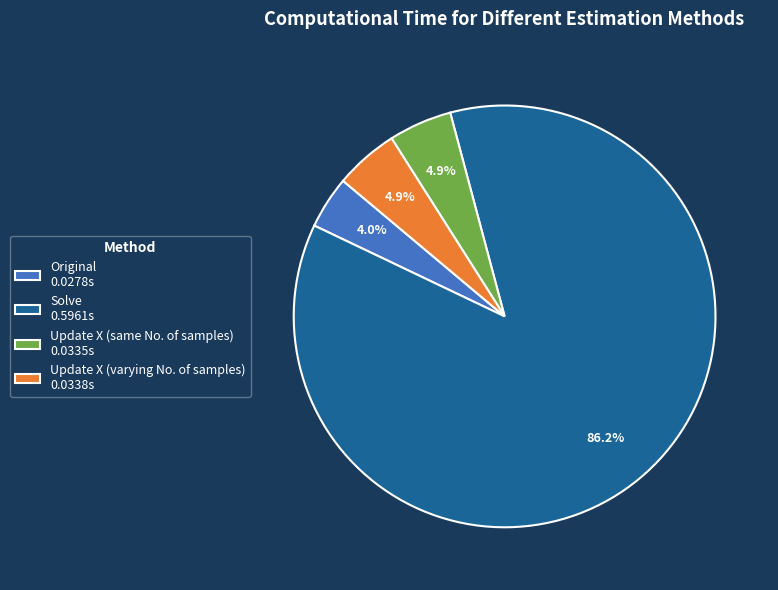

What percentage is the Update X (same No. of samples) slice, to the nearest percent?

5%